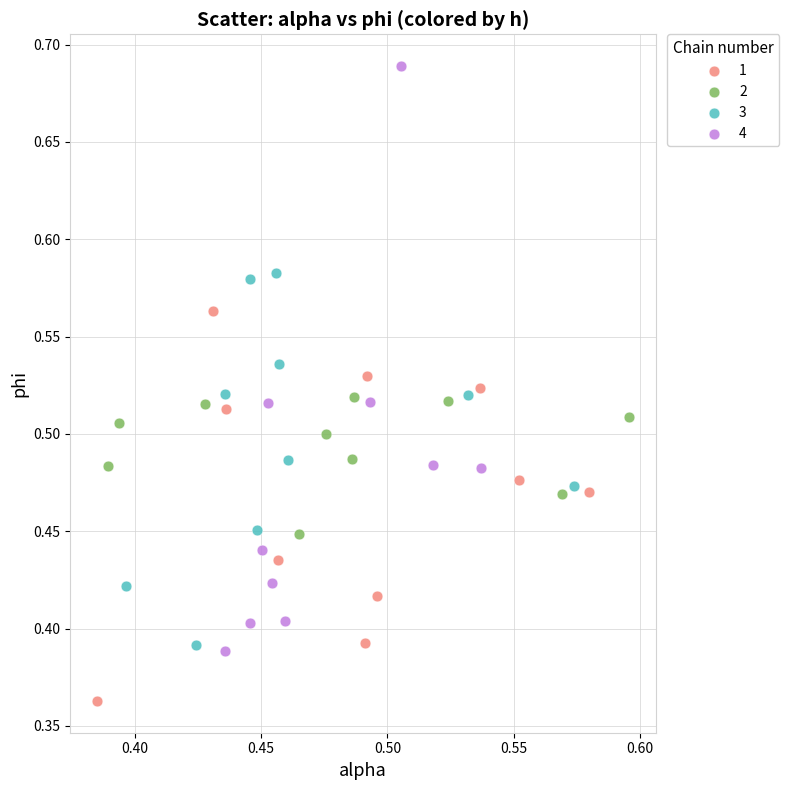

Which series reaches the maximum Y coordinate?

4